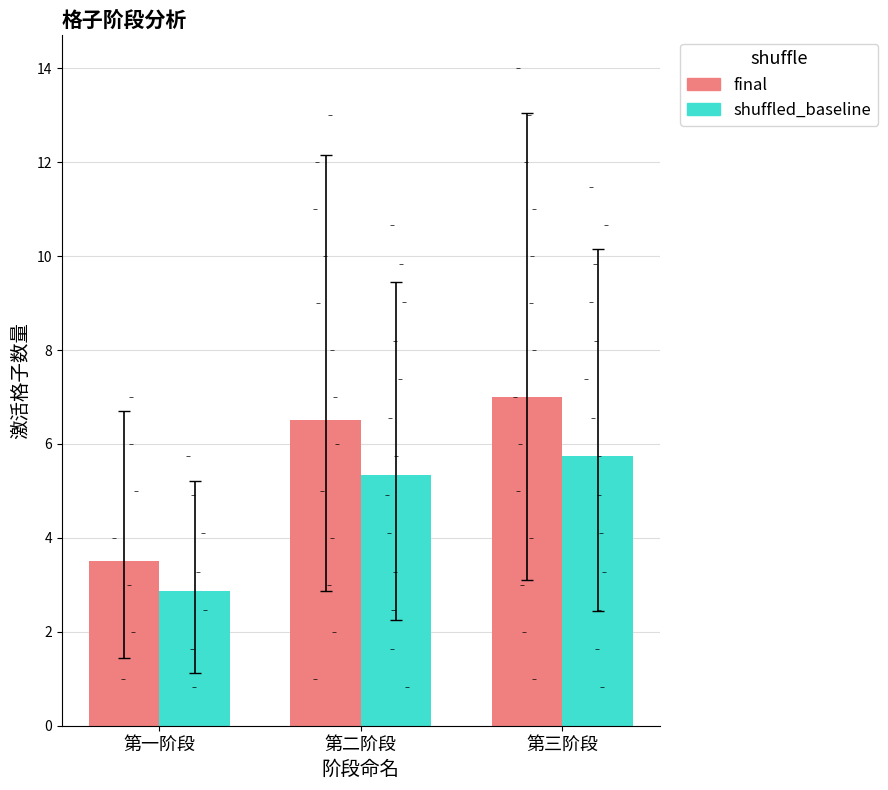

At how many categories does at least one series exceed 3?

3